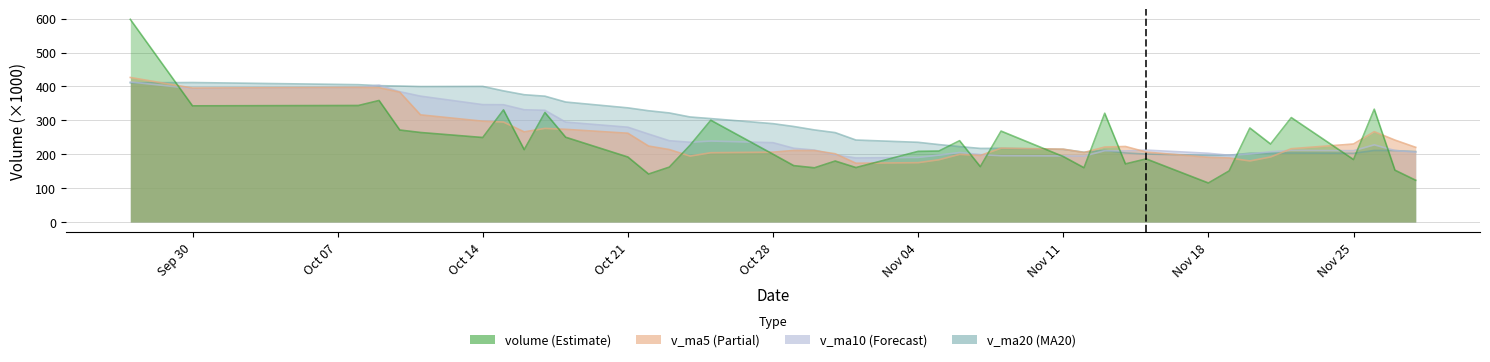

What is the label of the 26th point from the left?

2019-11-08